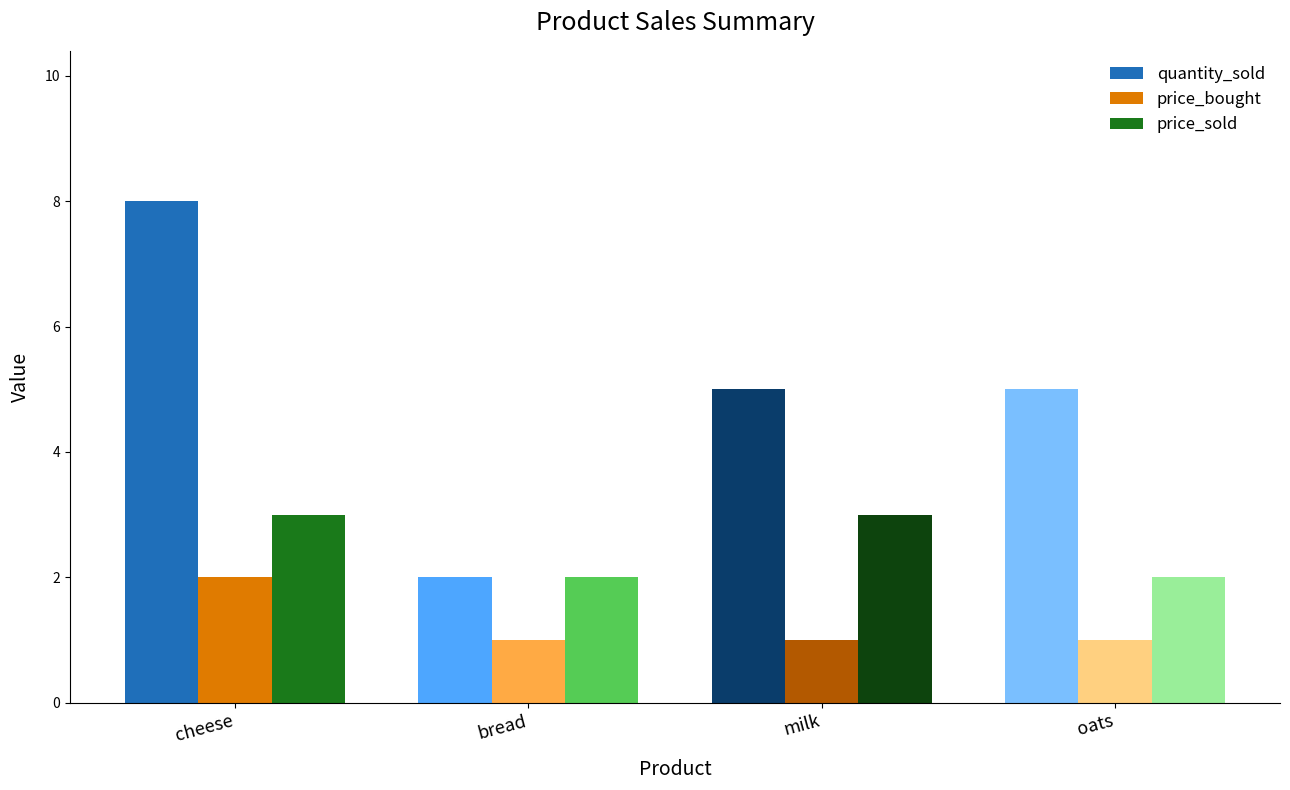

What is the difference between the maximum and second lowest values in the price_sold series?

1